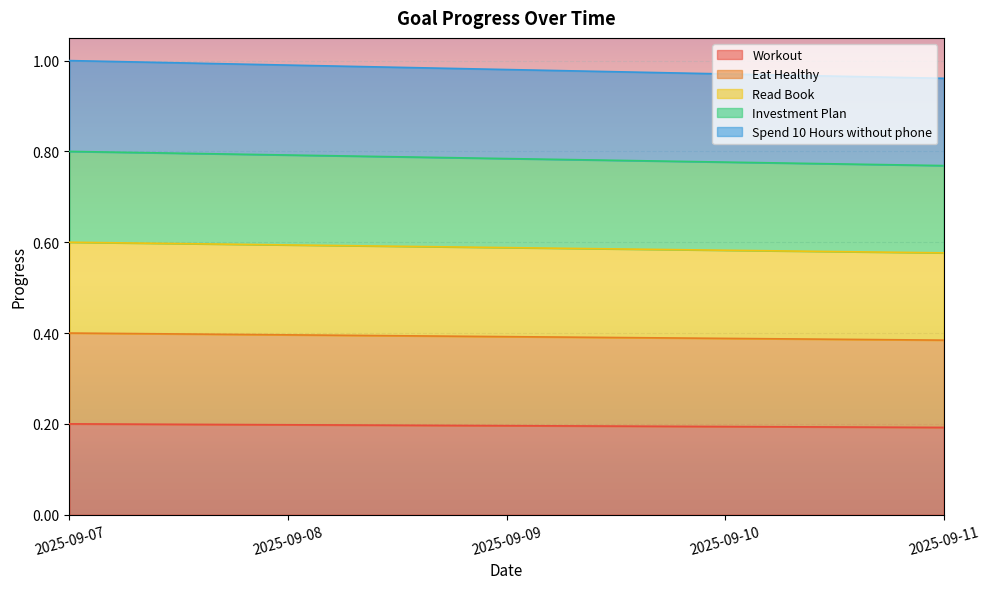

Which category has the lowest value in the Eat Healthy series?

2025-09-11